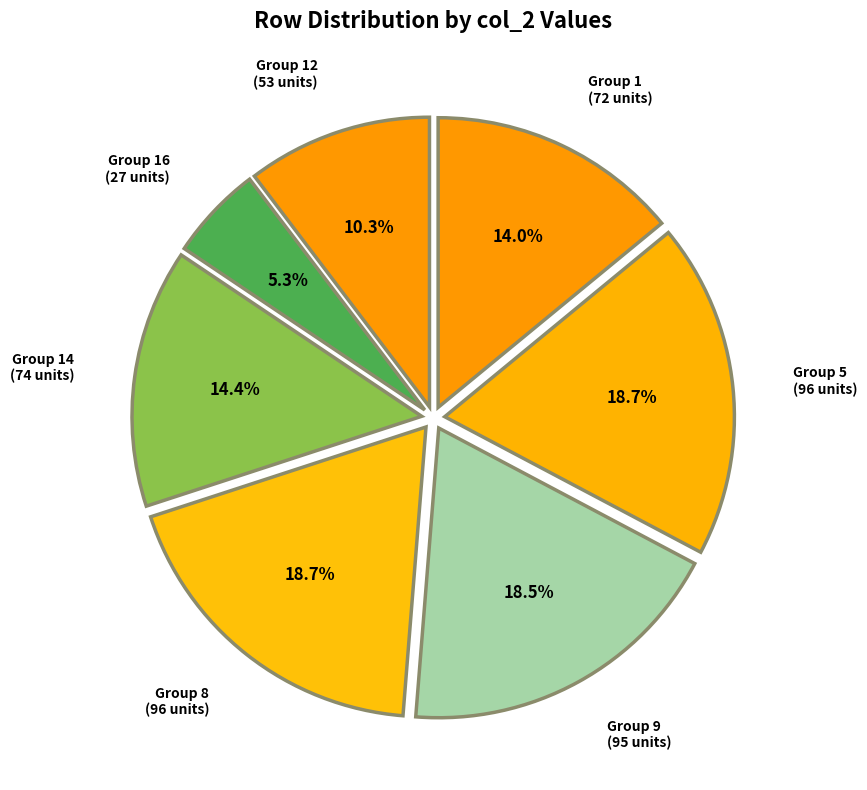

How many segments does this pie chart have?

7